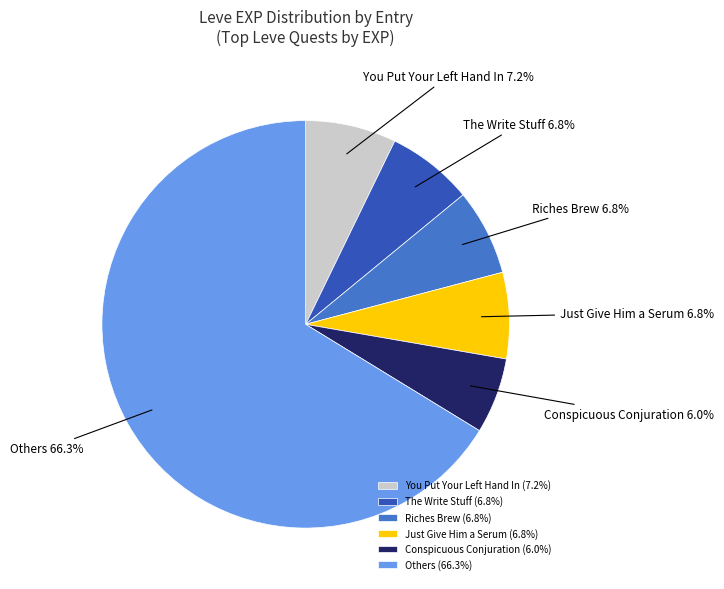

Approximately how many times larger is the value at The Write Stuff compared to Riches Brew?

1.0